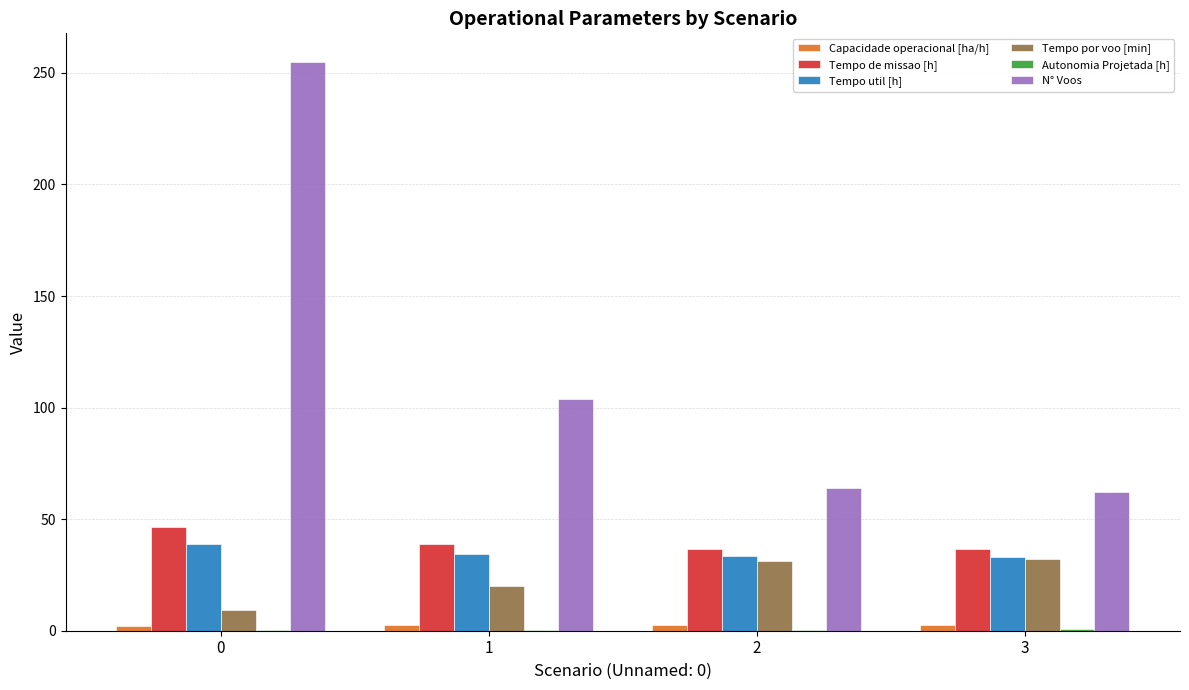

Is the value of Tempo util [h] at 3 greater than the value of Tempo de missao [h] at 2?

No